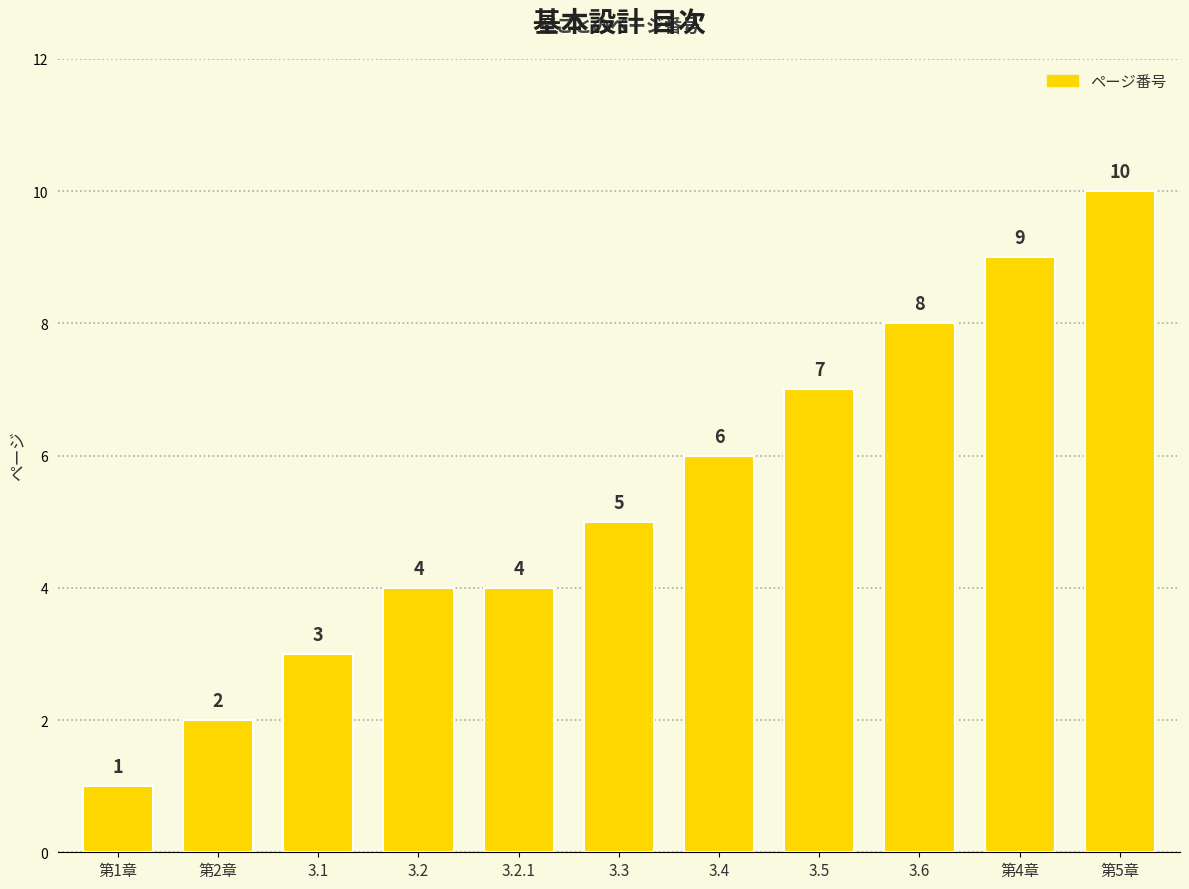

What is the change in value from 3.1 to 第4章?

+6